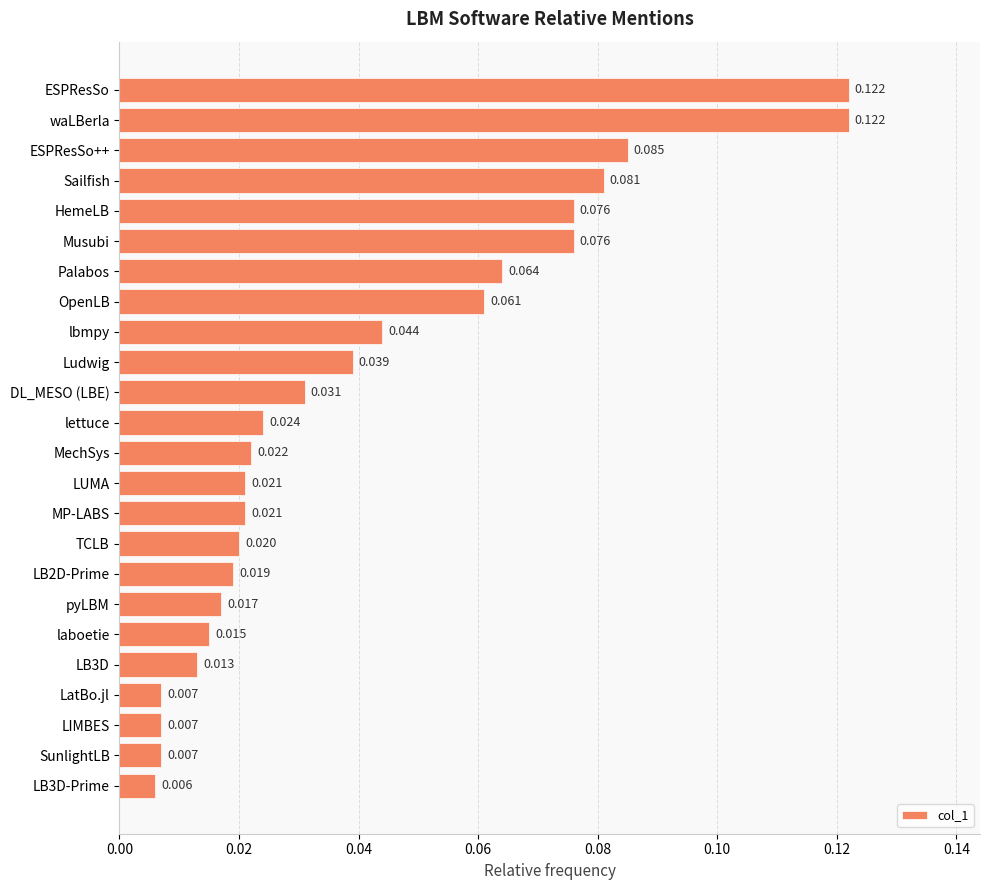

Which has a higher value, Musubi or laboetie?

Musubi